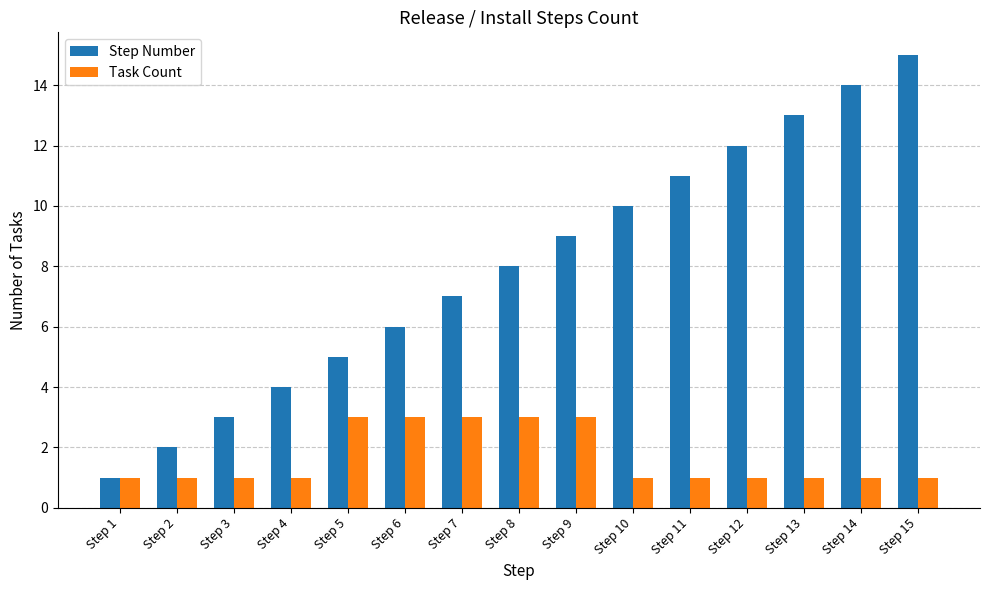

How many data points does each series have?

15